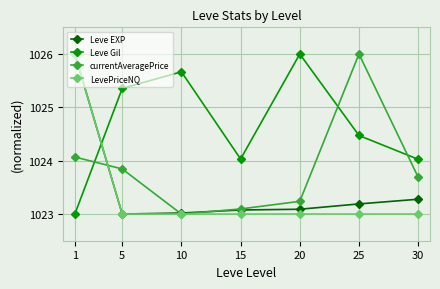

How many times do currentAveragePrice and Leve Gil cross each other?

3